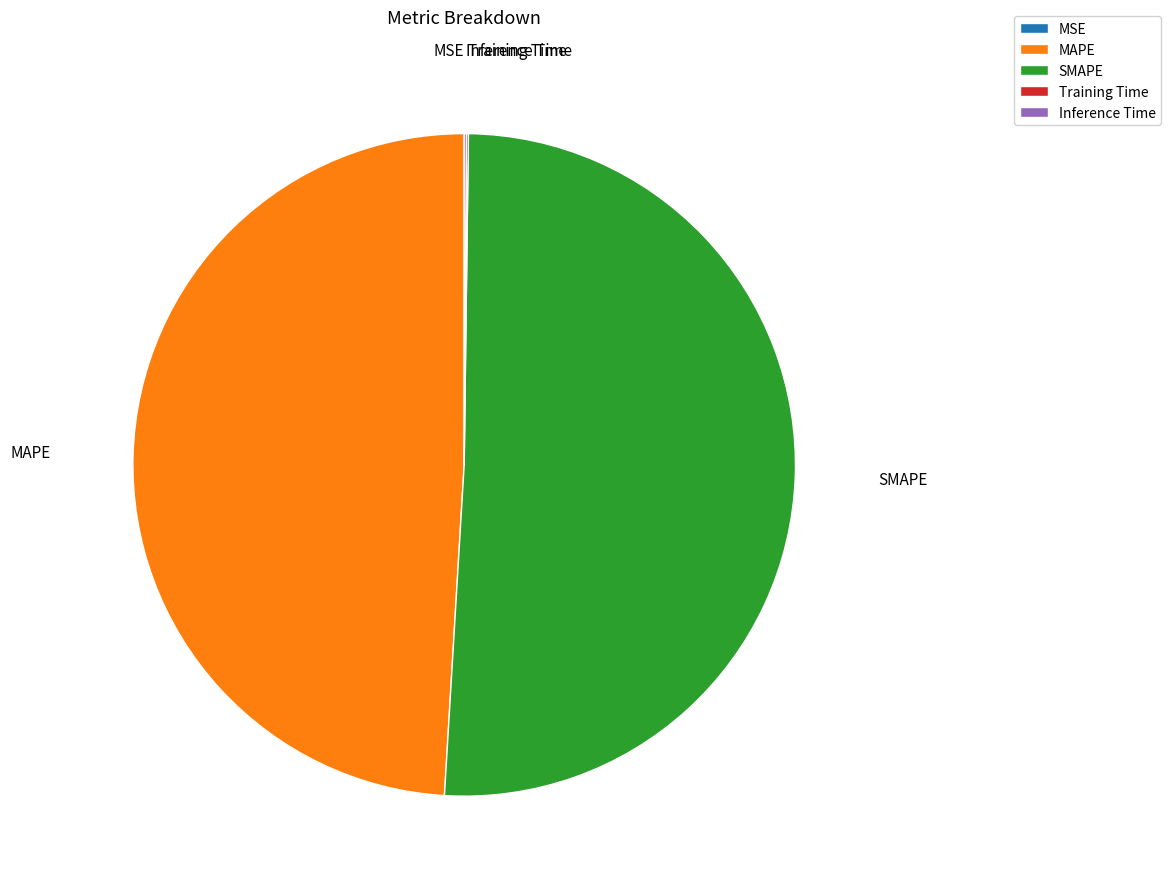

Which category has the biggest portion of the pie?

SMAPE